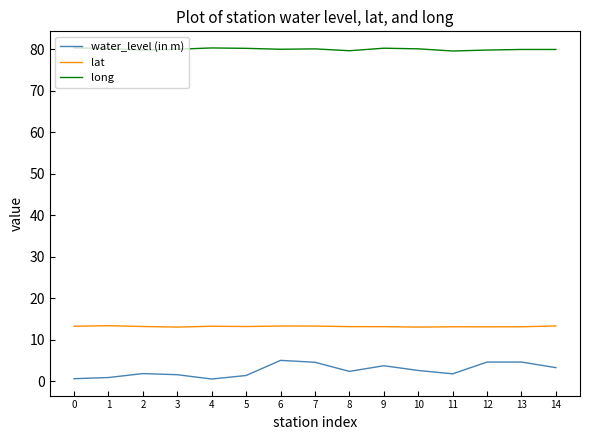

What is the spread (max minus min) of values at 14?

76.6